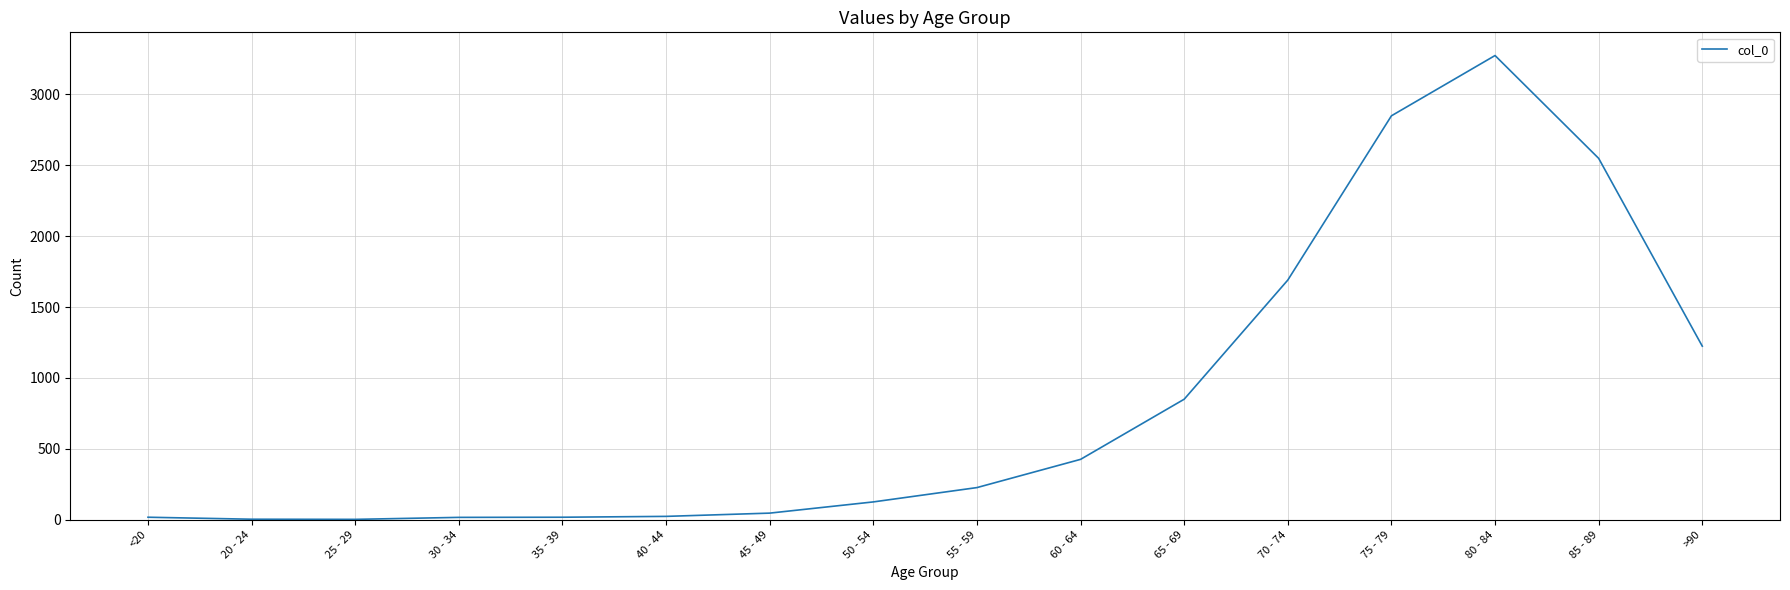

What is the minimum value shown in the chart?

3